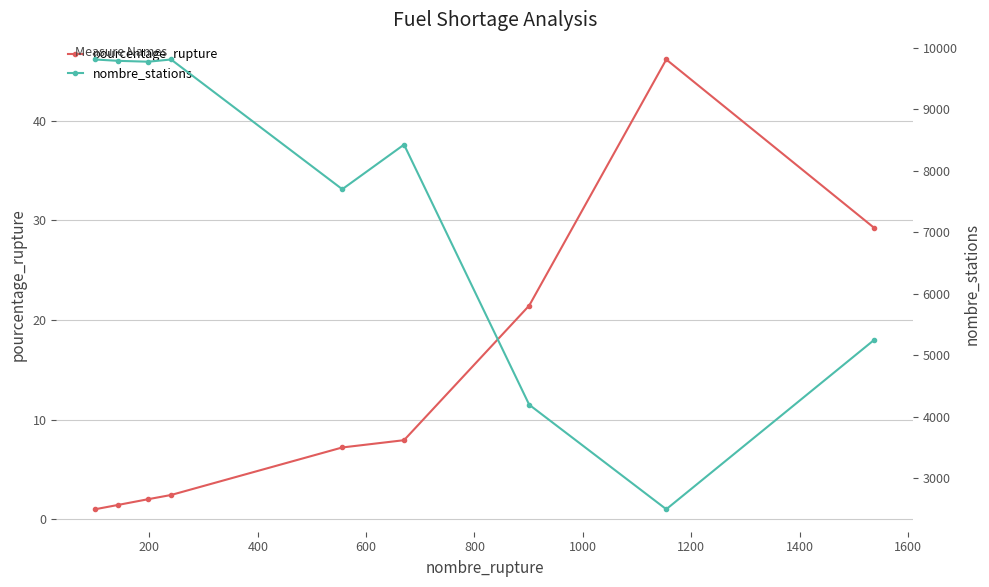

What is the value of the pourcentage_rupture point at the 8th from the left?

46.2